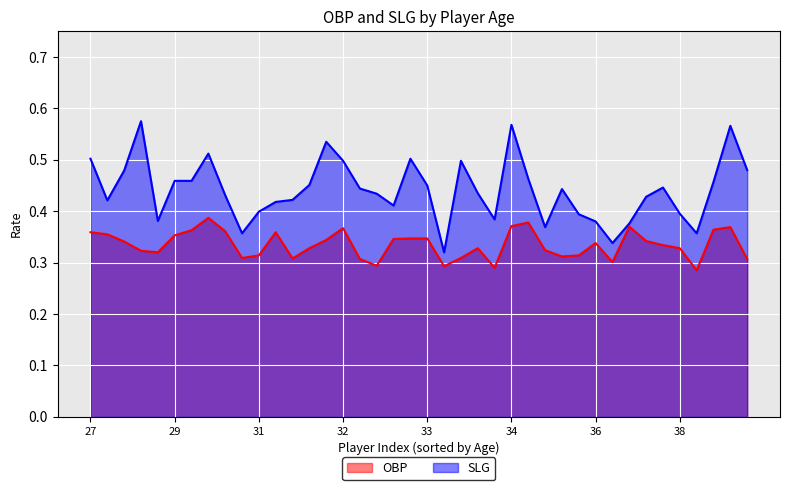

True or false: SLG and OBP cross at least once.

False